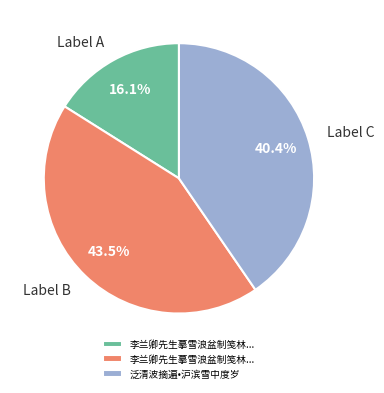

Is there any slice that represents more than half of the pie?

No